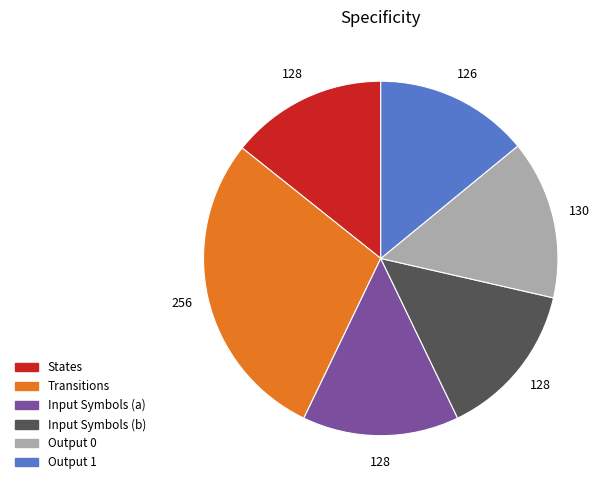

Does any single category account for the majority?

No